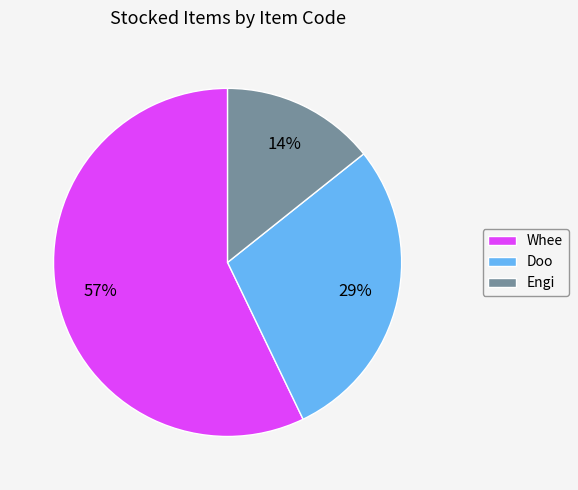

What is the smallest slice in the pie chart?

Engi